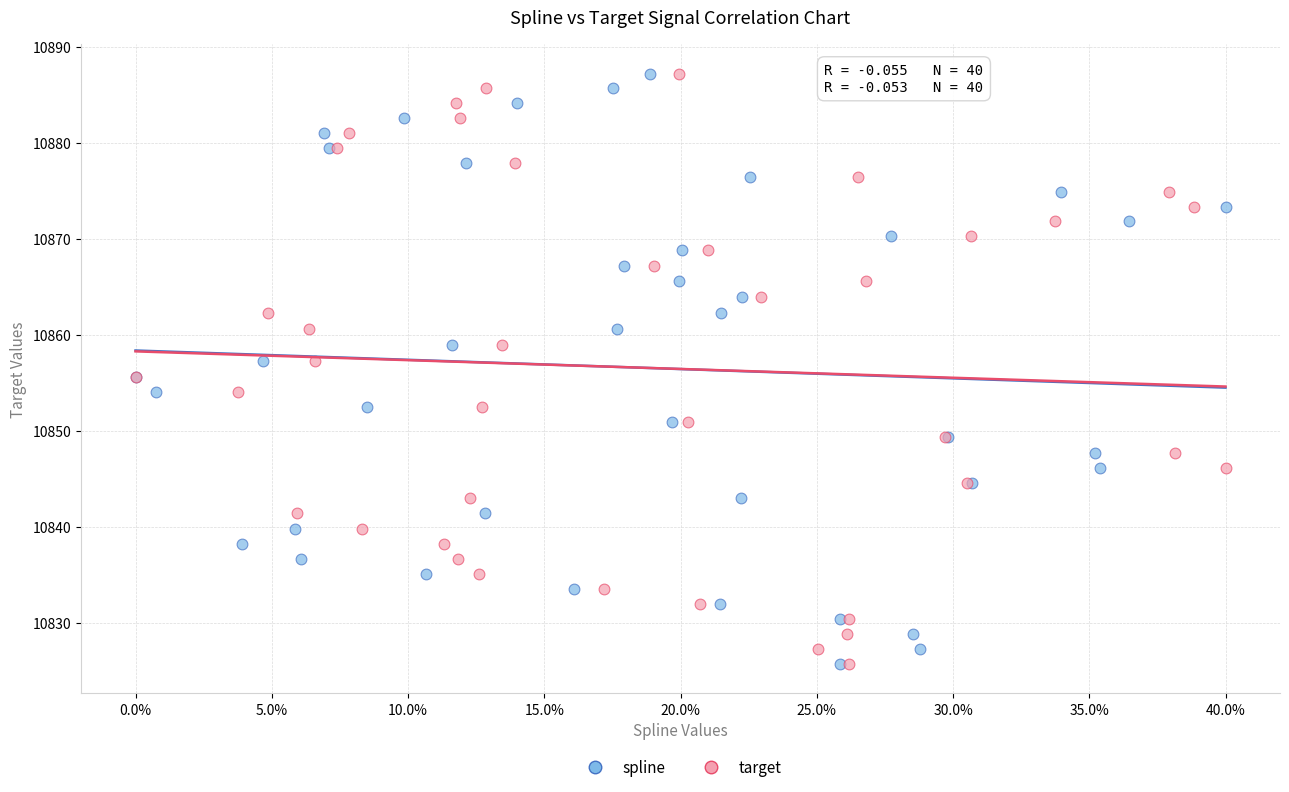

What are all the series names shown in the legend?

spline, target